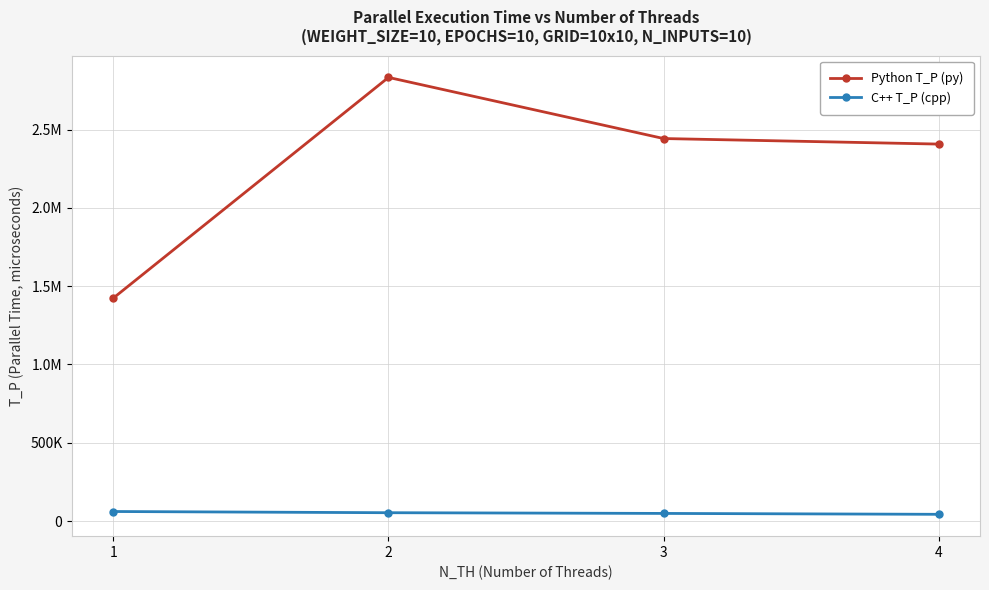

What is the approximate value of C++ T_P (cpp) at 1?

60884.0